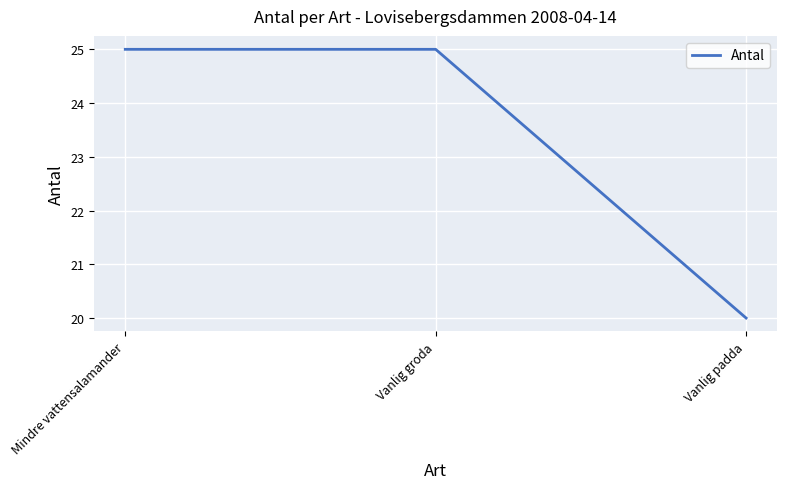

How many lines are shown in the chart?

1